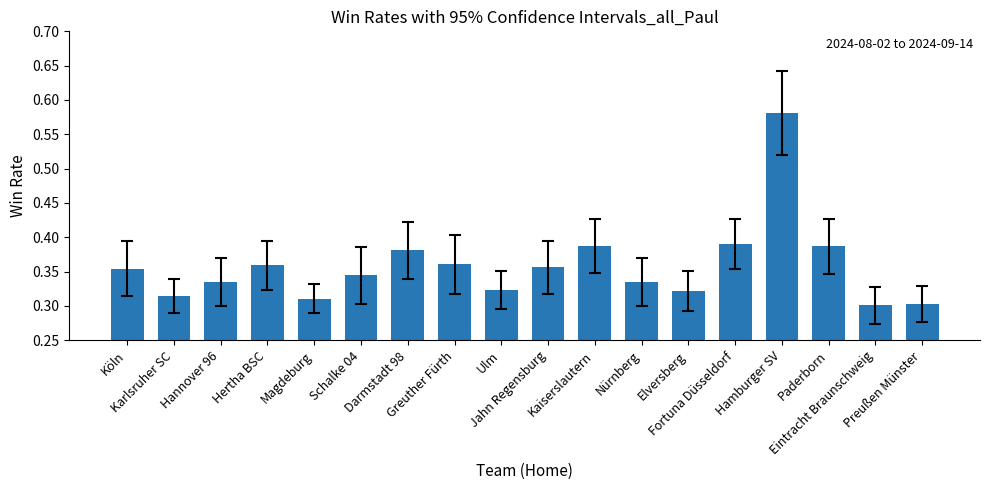

What is the sum of all values?

6.4